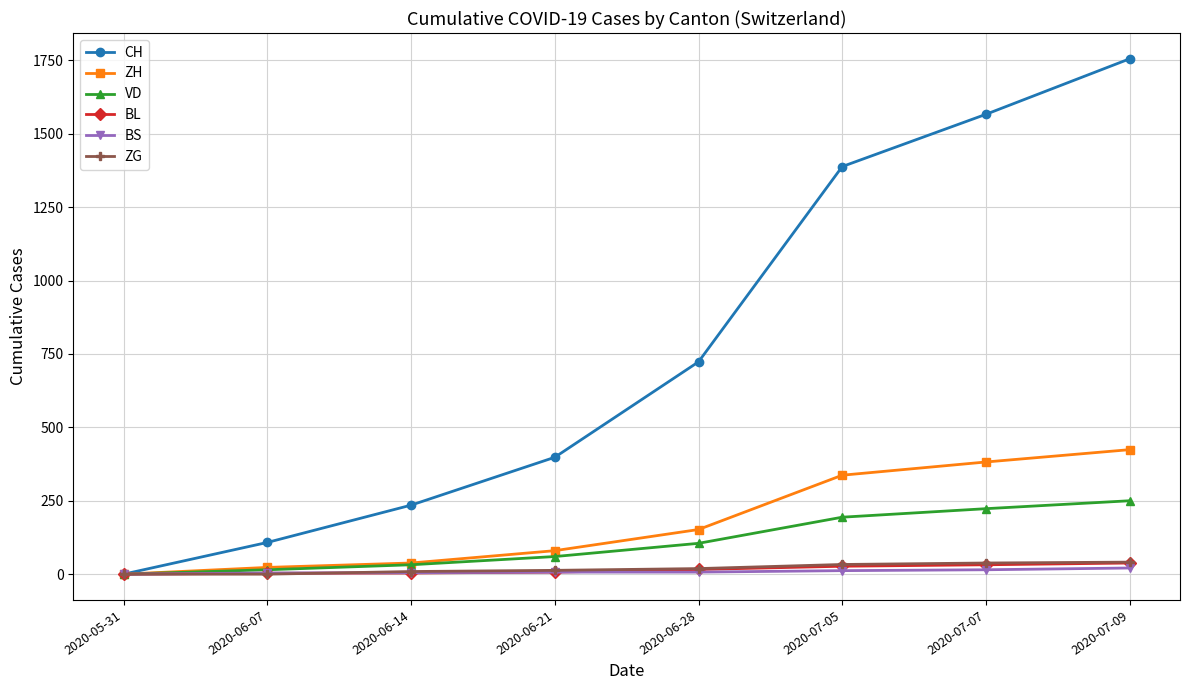

Between 2020-06-14 and 2020-06-28, which series saw the biggest shift?

CH